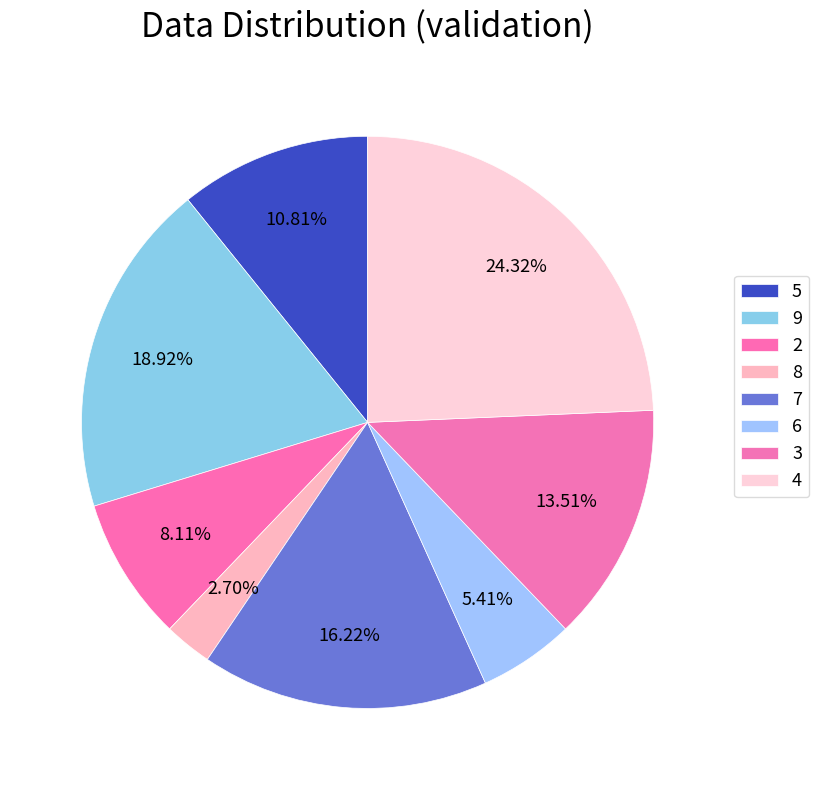

What is the change in value from 5 to 6?

-2